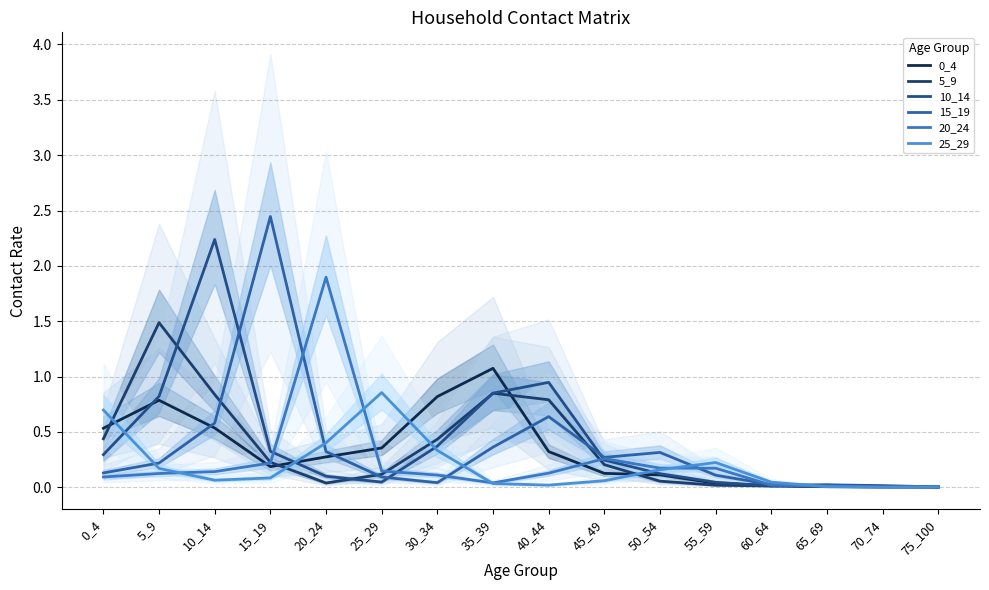

Is the value of 15_19 at 45_49 greater than the value of 10_14 at 45_49?

Yes